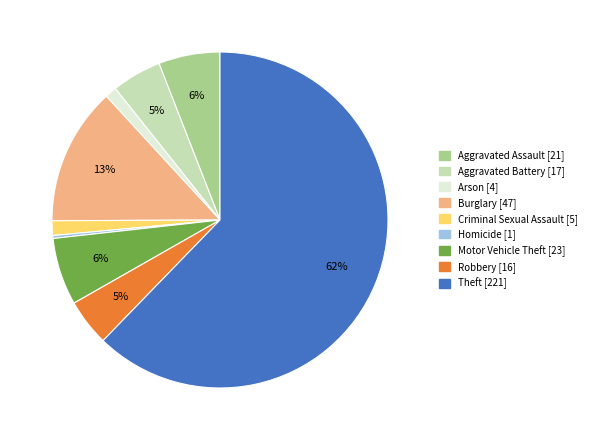

The Arson slice represents 1% of the pie. True or false?

True